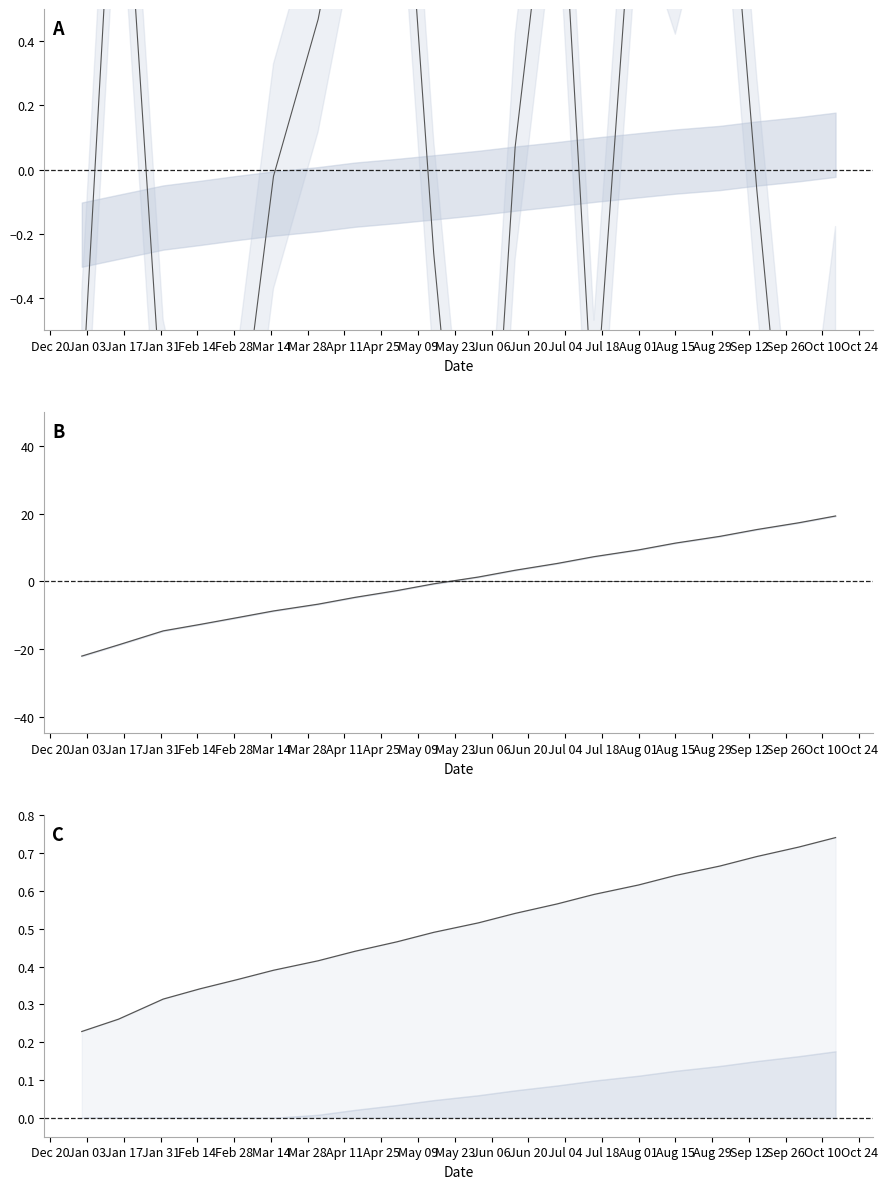

True or false: col_22 center has a value of 0.5 at Jan 31.

False